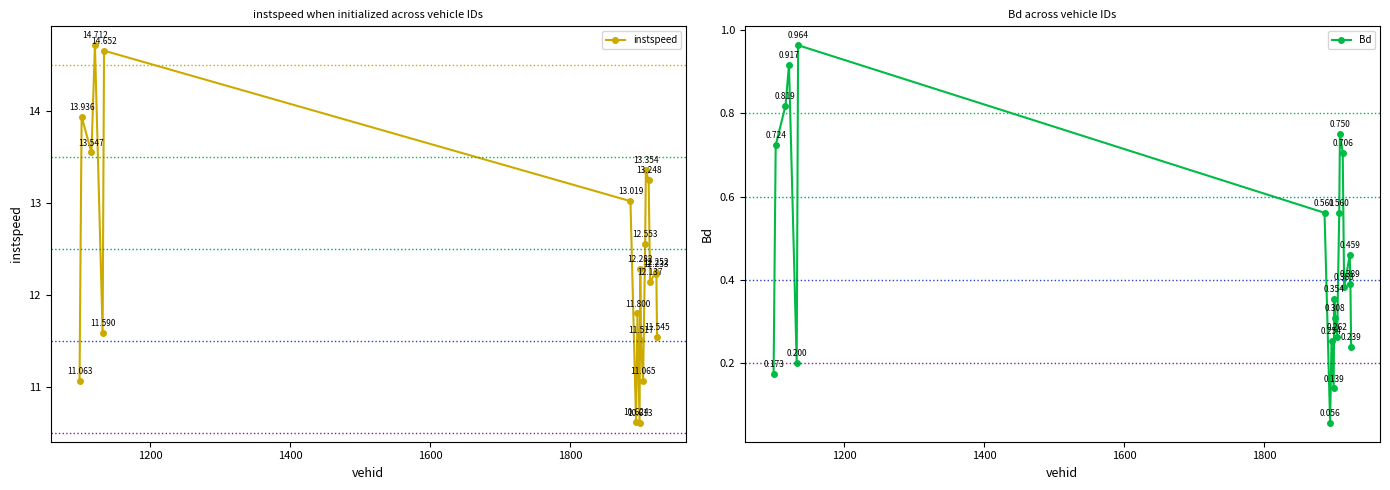

Reading left to right, what are all the values shown in this chart?

instspeed: 11.1	13.9	13.5	14.7	11.6	14.7	13.0	10.6	11.8	10.6	12.3	11.5	11.1	12.6	13.4	13.2	12.1	12.3	12.2	11.5
Bd: 0.2	0.7	0.8	0.9	0.2	1.0	0.6	0.1	0.3	0.1	0.4	0.3	0.3	0.6	0.8	0.7	0.4	0.5	0.4	0.2